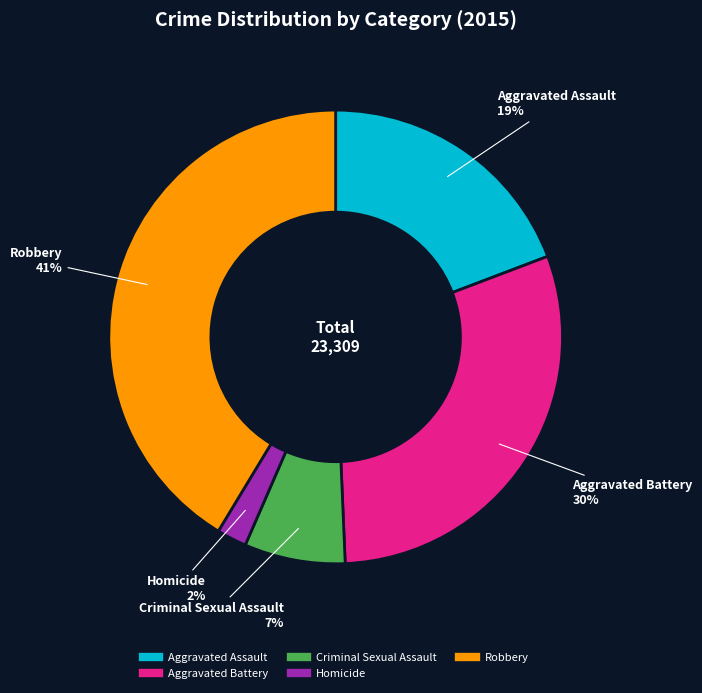

How many slices are in this pie chart?

5